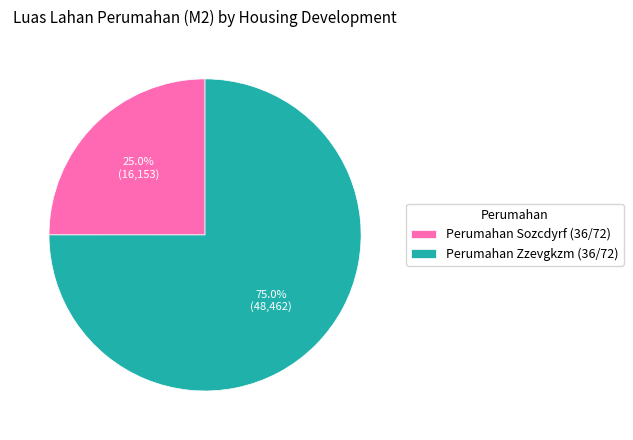

Does Perumahan Sozcdyrf (36/72) represent more than half of the total?

No